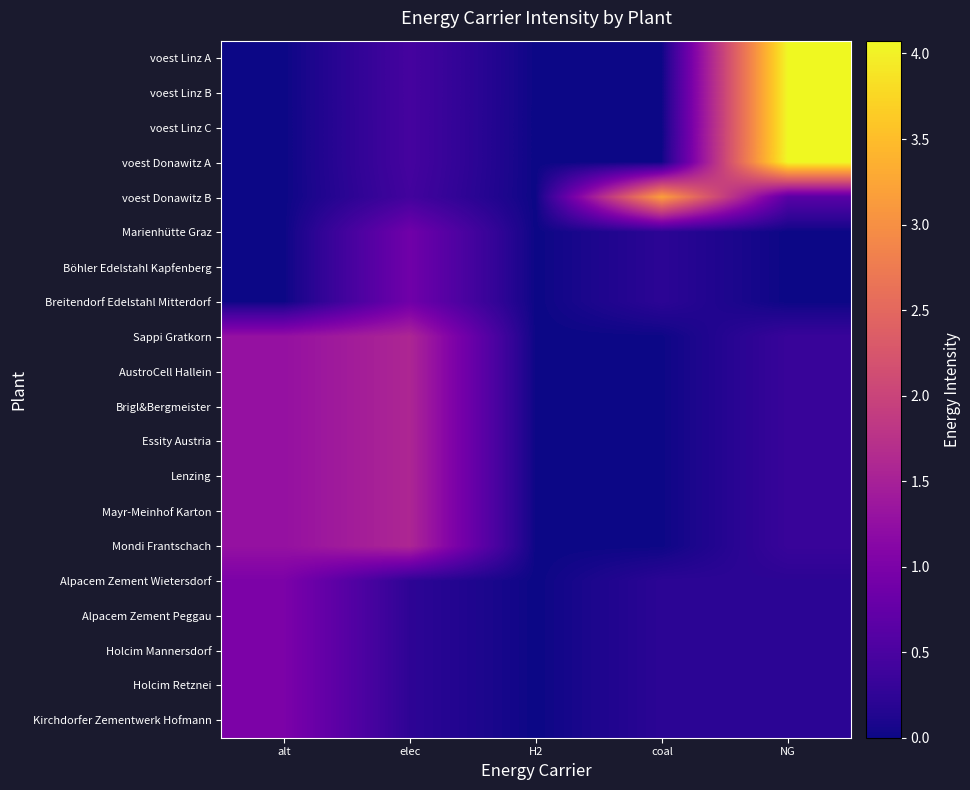

Reading left to right, transcribe all the data shown in this chart.

voest Linz A: alt=0.0	elec=0.5	H2=0.0	coal=0.0	NG=4.1
voest Linz B: alt=0.0	elec=0.5	H2=0.0	coal=0.0	NG=4.1
voest Linz C: alt=0.0	elec=0.5	H2=0.0	coal=0.0	NG=4.1
voest Donawitz A: alt=0.0	elec=0.5	H2=0.0	coal=0.0	NG=4.1
voest Donawitz B: alt=0.0	elec=0.4	H2=0.0	coal=3.2	NG=0.6
Marienhütte Graz: alt=0.0	elec=0.9	H2=0.0	coal=0.2	NG=0.0
Böhler Edelstahl Kapfenberg: alt=0.0	elec=0.9	H2=0.0	coal=0.2	NG=0.0
Breitendorf Edelstahl Mitterdorf: alt=0.0	elec=0.9	H2=0.0	coal=0.2	NG=0.0
Sappi Gratkorn: alt=1.3	elec=1.6	H2=0.0	coal=0.0	NG=0.3
AustroCell Hallein: alt=1.3	elec=1.6	H2=0.0	coal=0.0	NG=0.3
Brigl&Bergmeister: alt=1.3	elec=1.6	H2=0.0	coal=0.0	NG=0.3
Essity Austria: alt=1.3	elec=1.6	H2=0.0	coal=0.0	NG=0.3
Lenzing: alt=1.3	elec=1.6	H2=0.0	coal=0.0	NG=0.3
Mayr-Meinhof Karton: alt=1.3	elec=1.6	H2=0.0	coal=0.0	NG=0.3
Mondi Frantschach: alt=1.3	elec=1.6	H2=0.0	coal=0.0	NG=0.3
Alpacem Zement Wietersdorf: alt=1.0	elec=0.2	H2=0.0	coal=0.2	NG=0.2
Alpacem Zement Peggau: alt=1.0	elec=0.2	H2=0.0	coal=0.2	NG=0.2
Holcim Mannersdorf: alt=1.0	elec=0.2	H2=0.0	coal=0.2	NG=0.2
Holcim Retznei: alt=1.0	elec=0.2	H2=0.0	coal=0.2	NG=0.2
Kirchdorfer Zementwerk Hofmann: alt=1.0	elec=0.2	H2=0.0	coal=0.2	NG=0.2